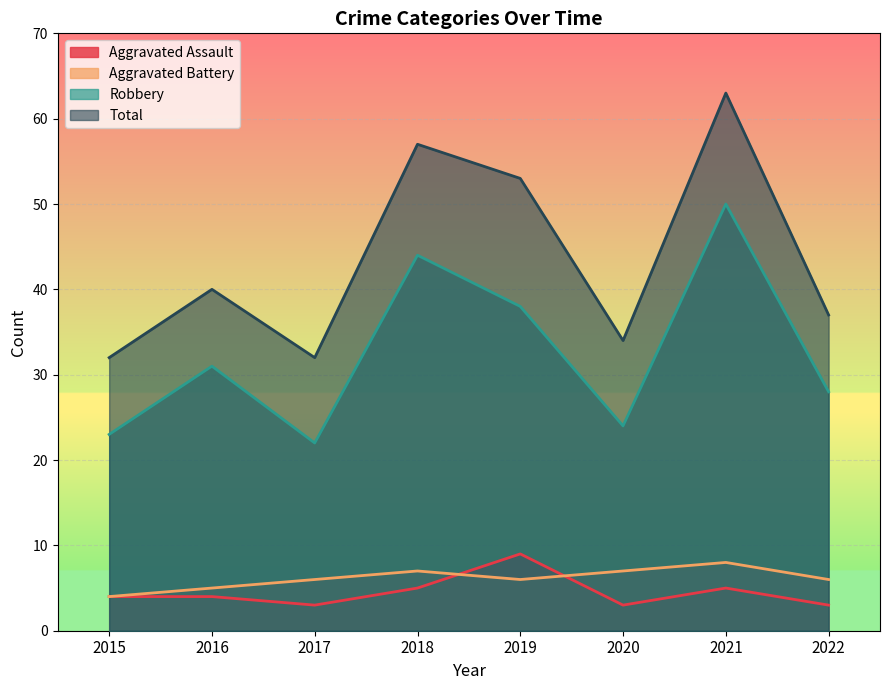

True or false: Aggravated Assault has a value of 5 at 2019.

False